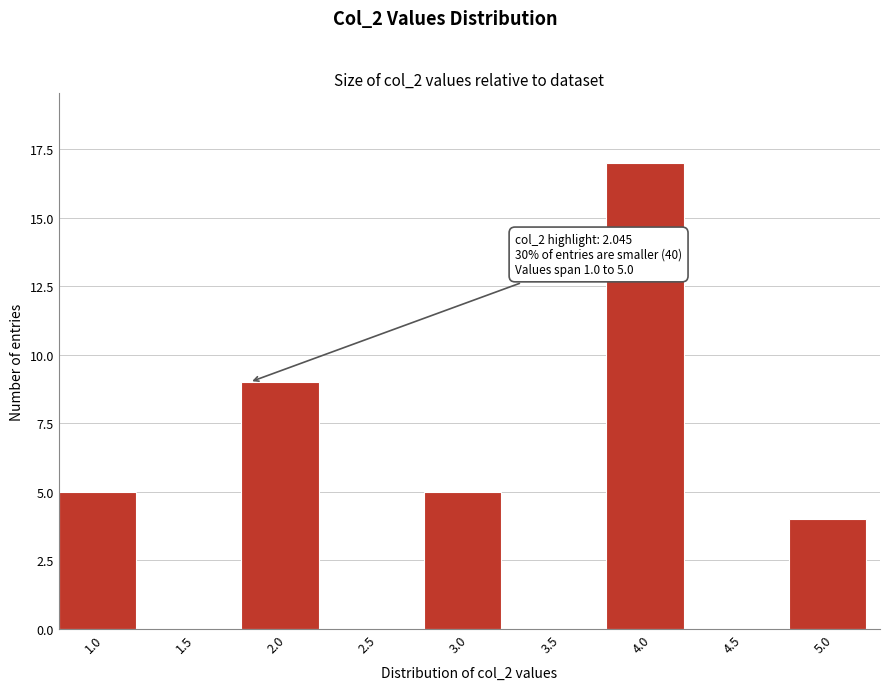

Reading left to right, list all the values displayed in this chart.

1.0=5	1.5=0	2.0=9	2.5=0	3.0=5	3.5=0	4.0=17	4.5=0	5.0=4